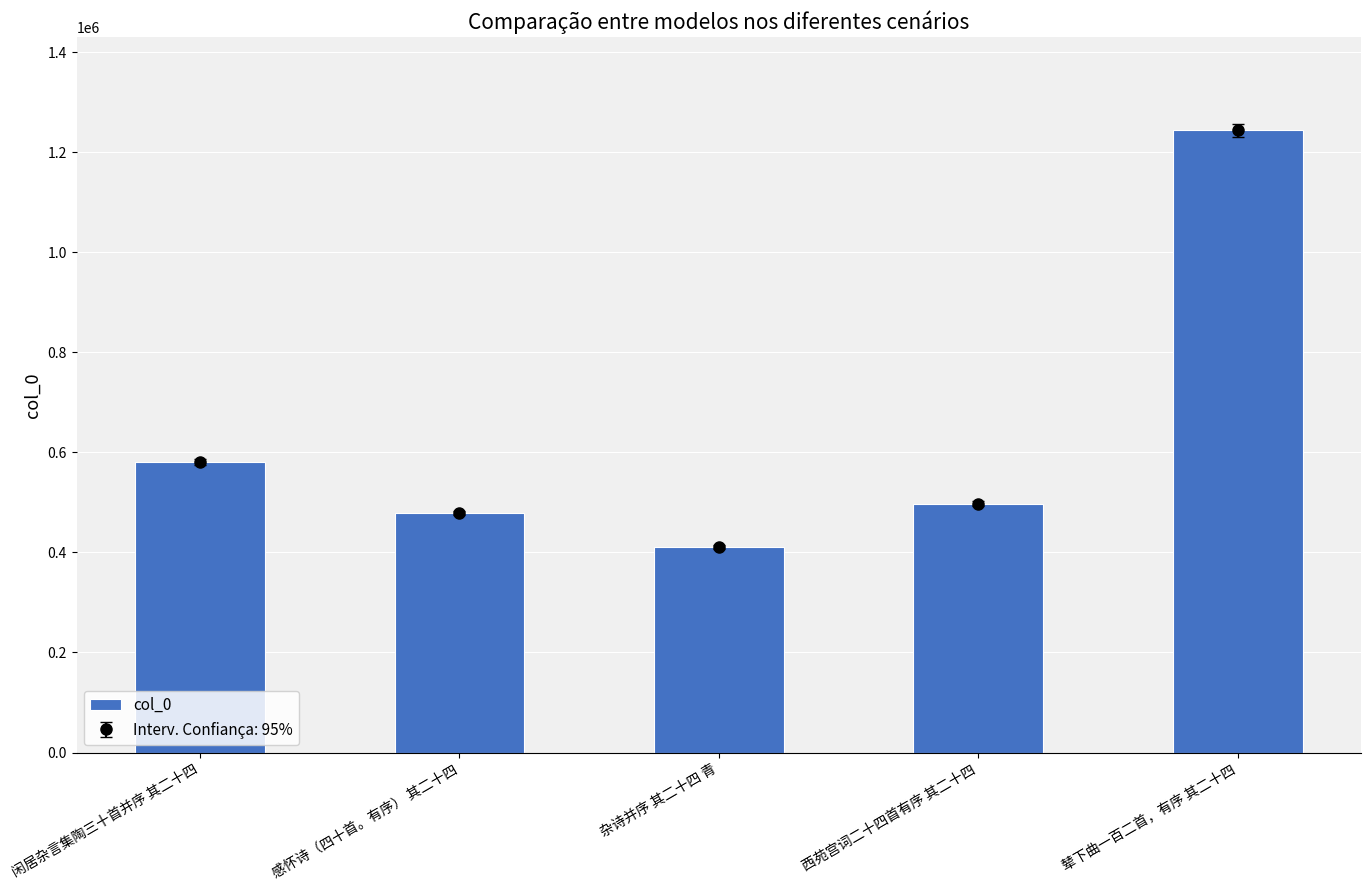

What is the sum of the values at 杂诗并序 其二十四 青 and 感怀诗（四十首。有序） 其二十四?

888927